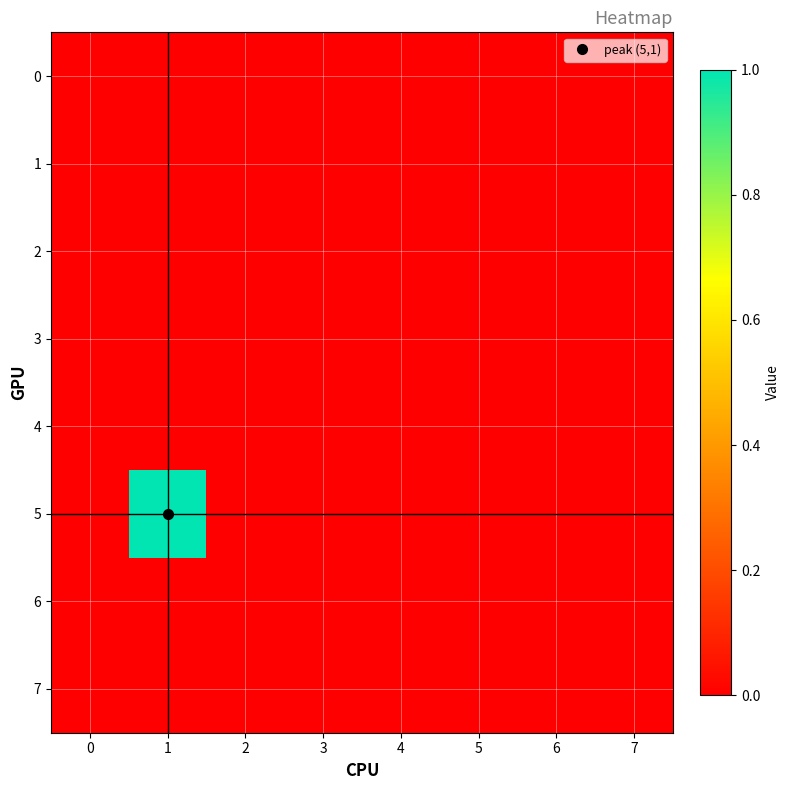

Which series has the largest total across all categories?

5